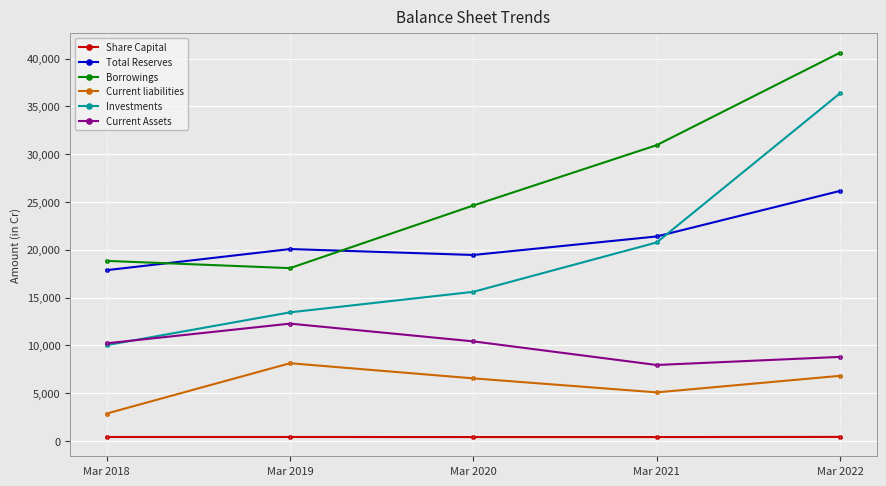

What is the minimum value for Current Assets?

7948.0